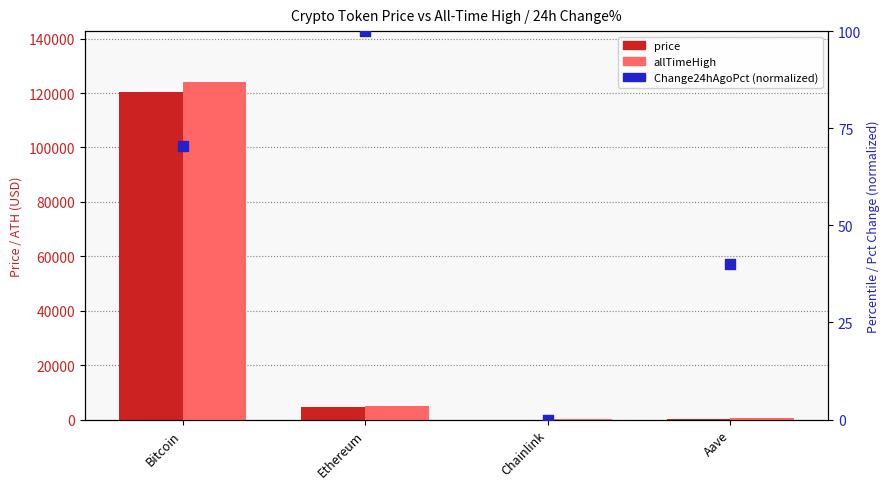

What are all the series names shown in the legend?

price, allTimeHigh, Change24hAgoPct (normalized 0-100)